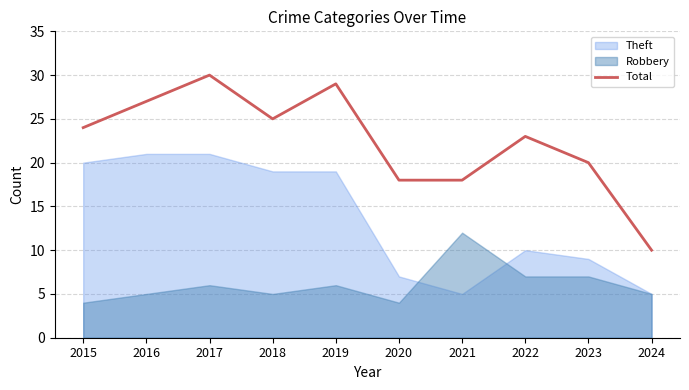

True or false: the data shows 5 at 2021.

False